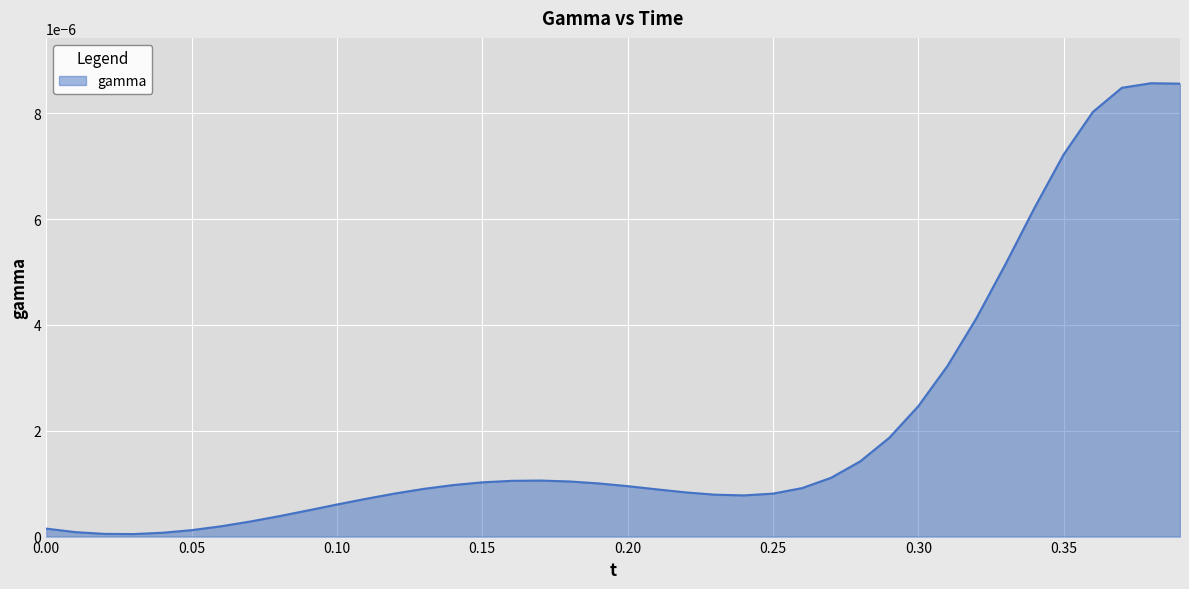

Does the chart display data point markers on the line(s)?

No